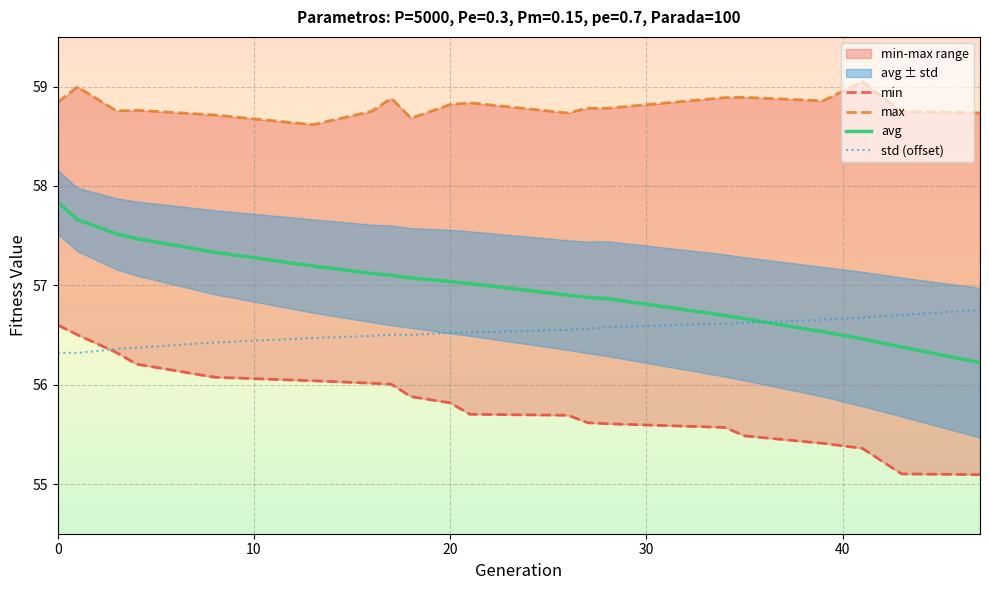

What is the minimum value for avg?

56.2